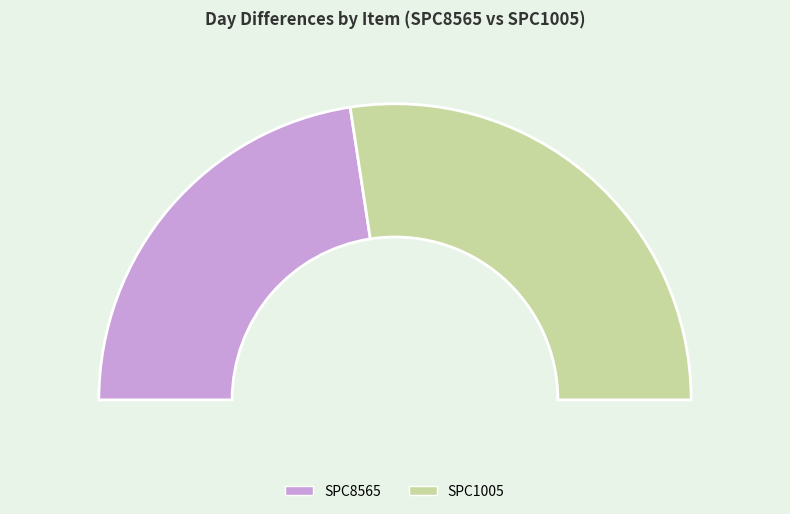

What percentage do SPC8565 and SPC1005 together represent?

100.0%